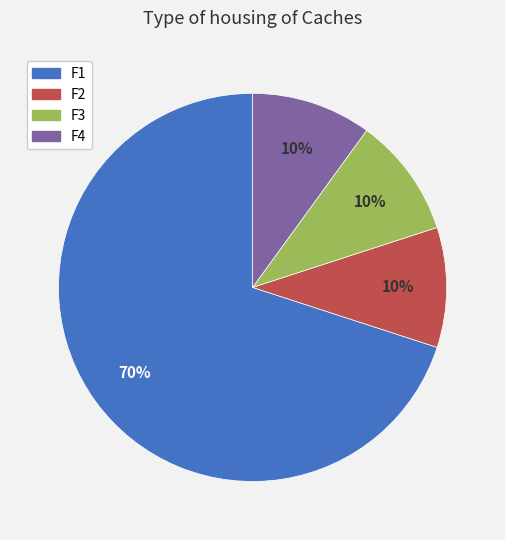

To the nearest percent, what is the difference between the largest and smallest slice percentages?

60%